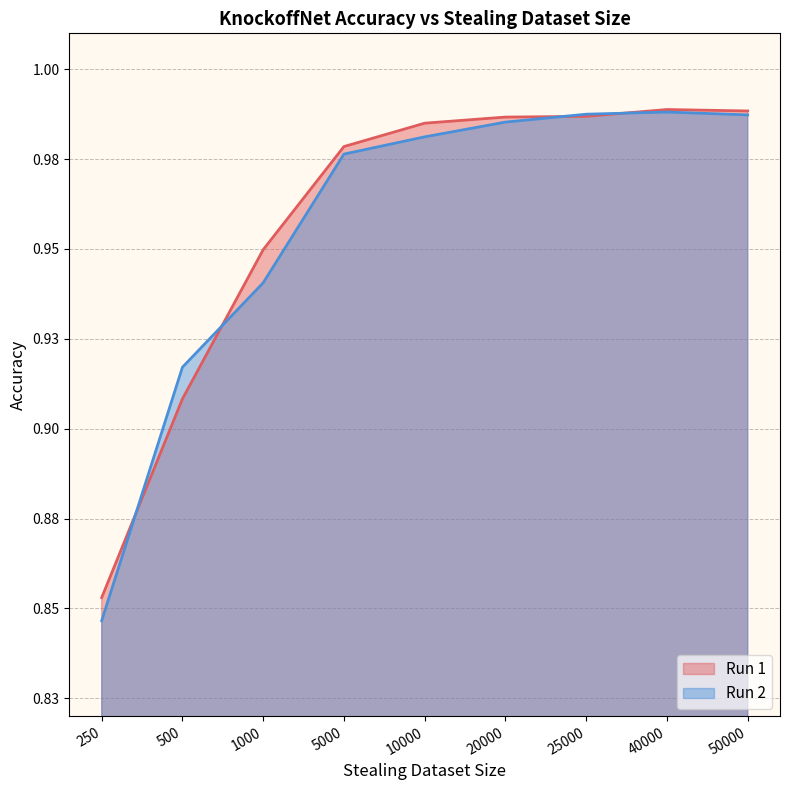

Is the value of Run 2 at 40000 greater than the value of Run 1 at 1000?

Yes